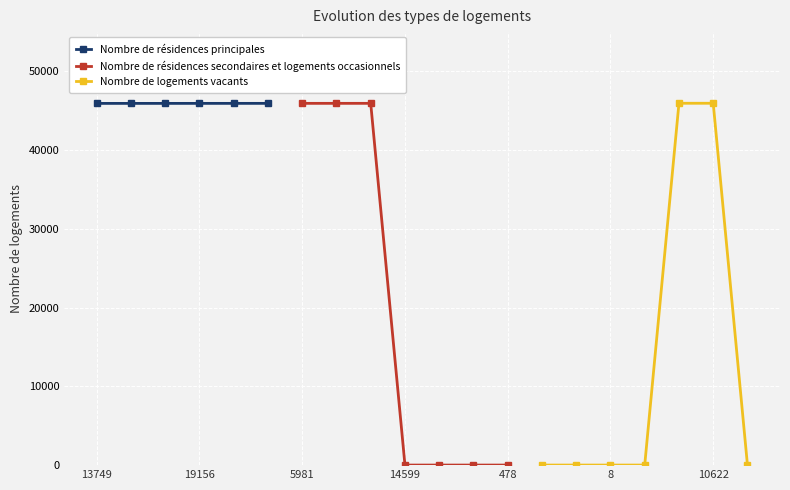

The Nombre de résidences principales series shows 45945 at 13749. True or false?

True